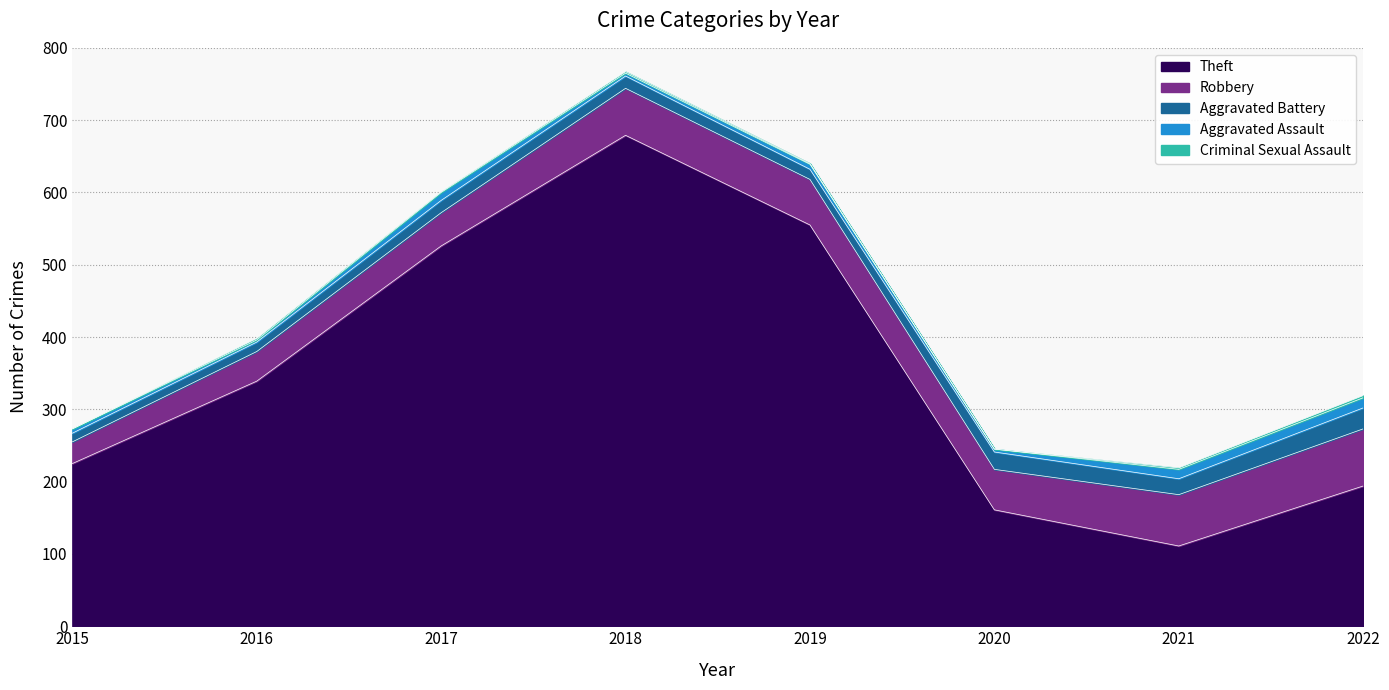

List the series in order of their peak value, highest first.

Theft, Robbery, Aggravated Battery, Aggravated Assault, Criminal Sexual Assault